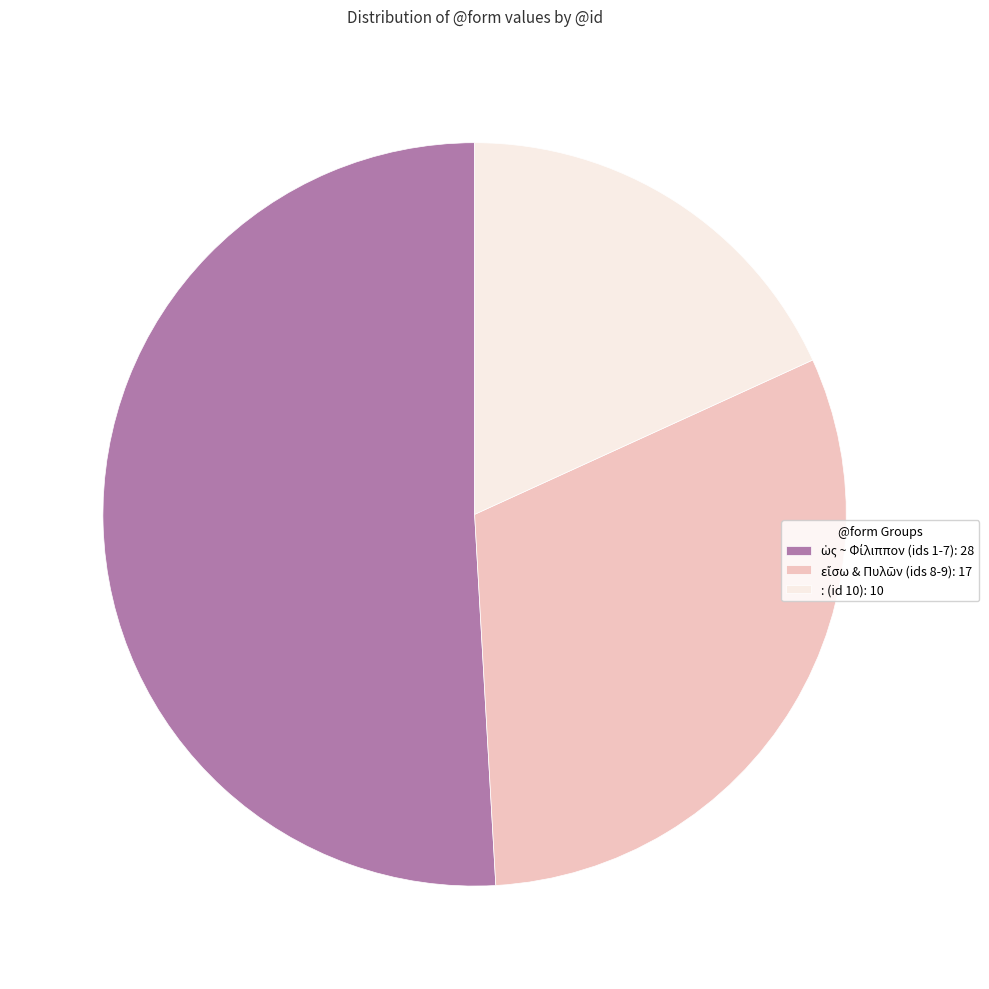

What is the smallest slice in the pie chart?

: (id 10): 10